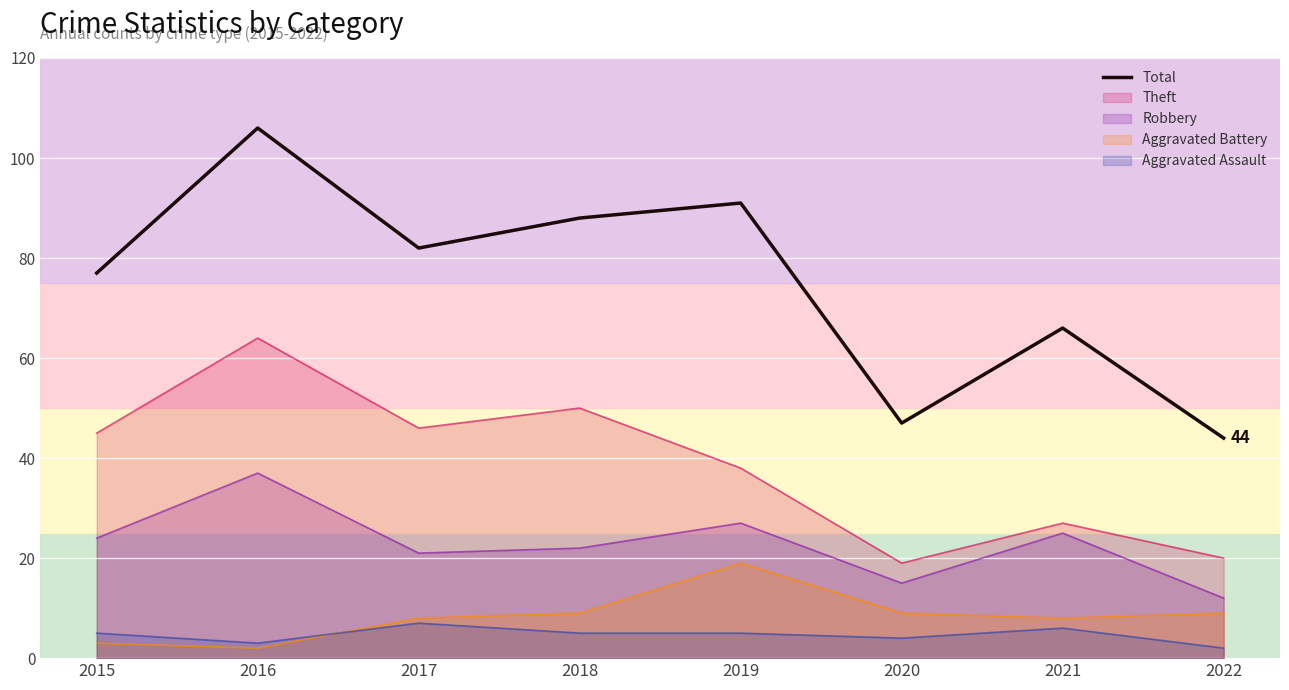

Reading right to left, extract all data points from this chart.

2022=44	2021=66	2020=47	2019=91	2018=88	2017=82	2016=106	2015=77